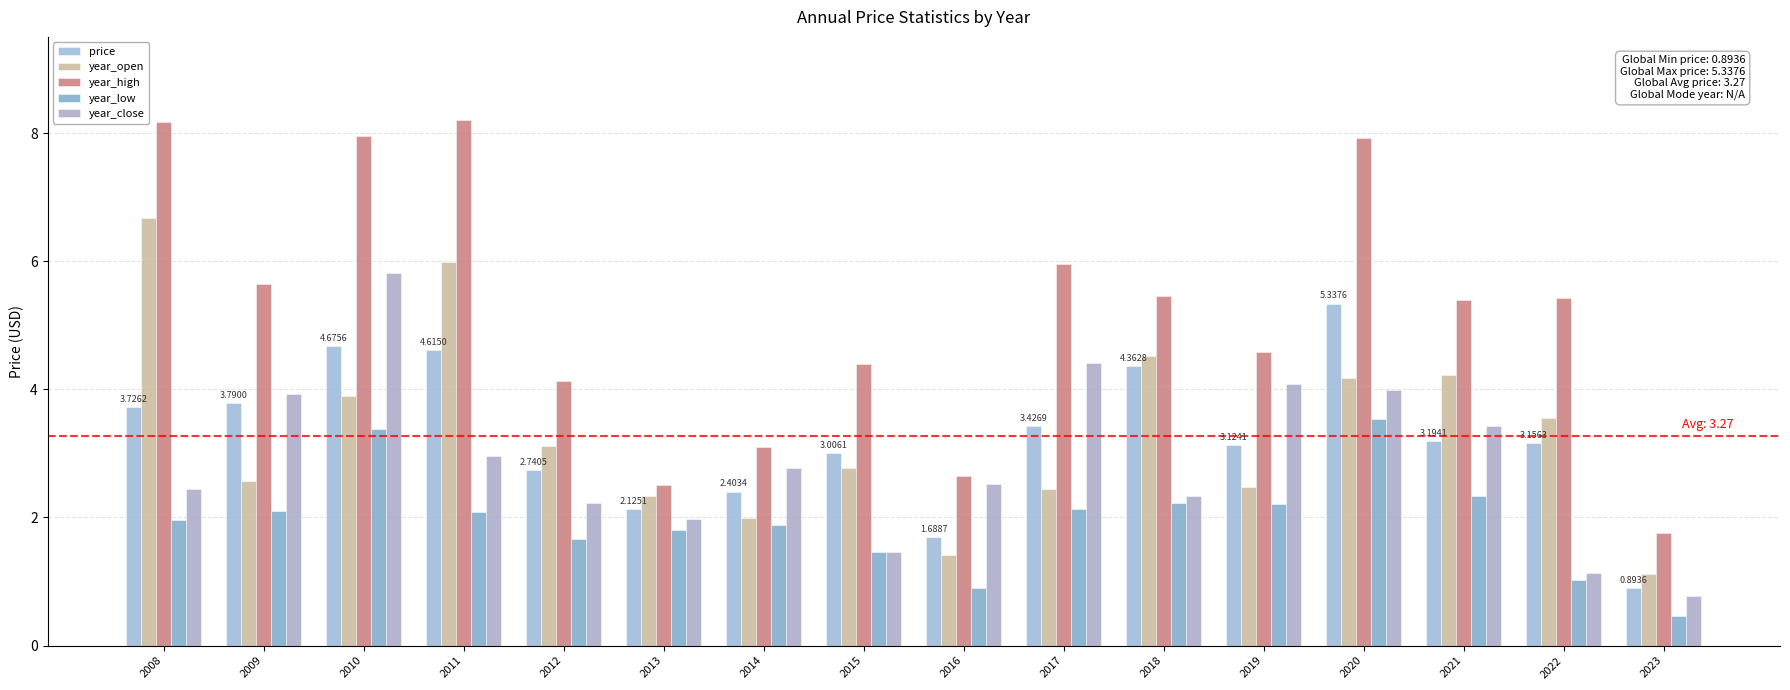

Where does the year_low series first go above 2?

2009